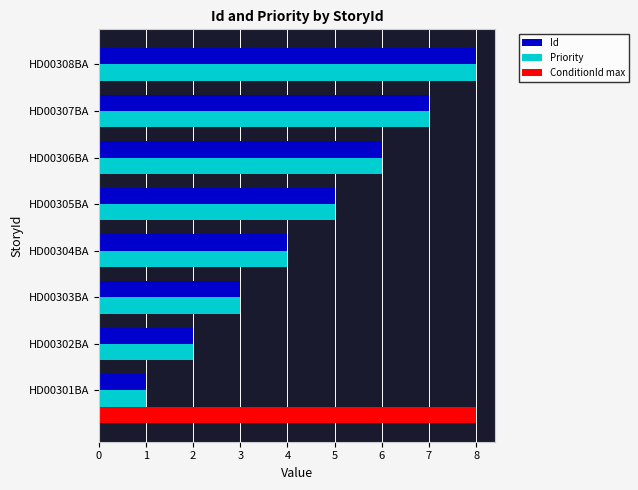

How many groups of bars are there?

8